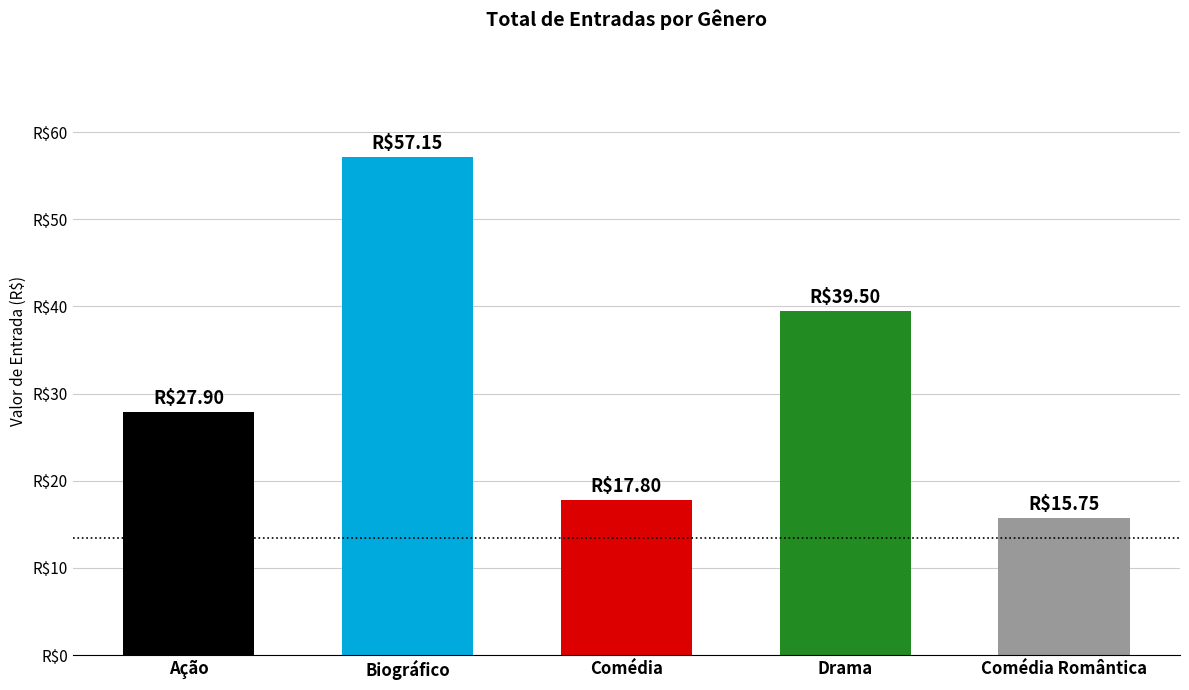

Rank the categories by value from highest to lowest.

Biográfico, Drama, Ação, Comédia, Comédia Romântica